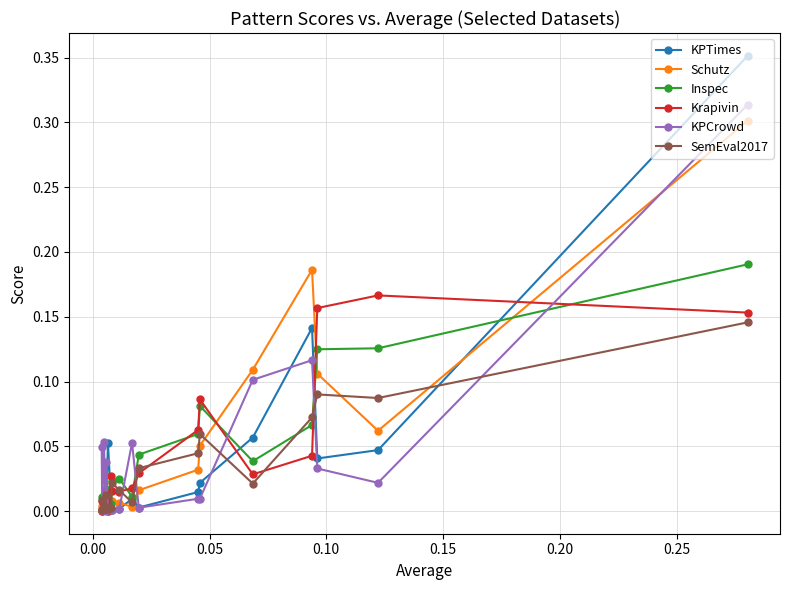

True or false: SemEval2017 and Schutz intersect in this chart.

True